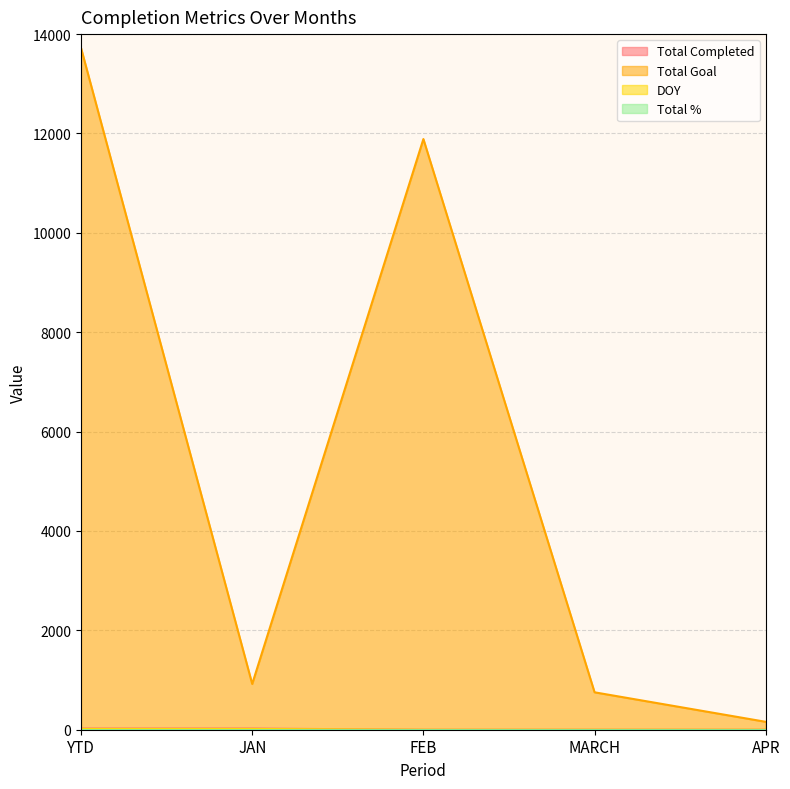

How many lines are shown in the chart?

4